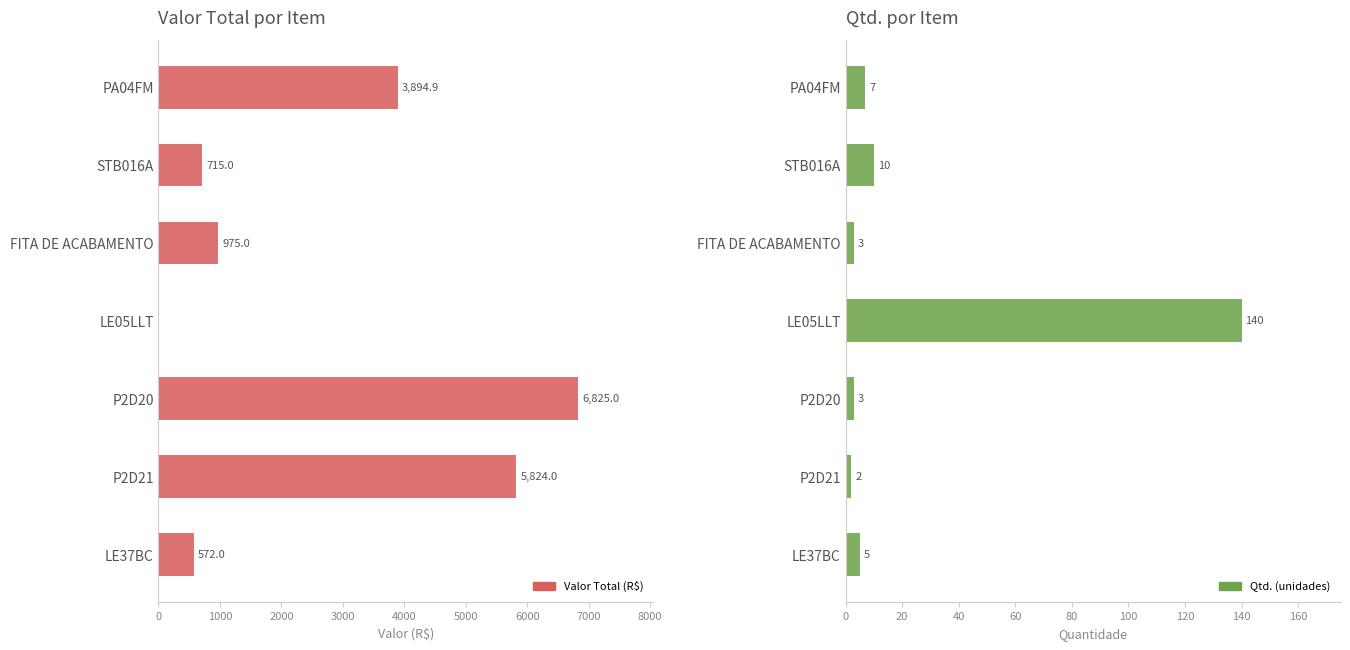

Rank the series at STB016A from lowest to highest value.

Qtd., Valor Total